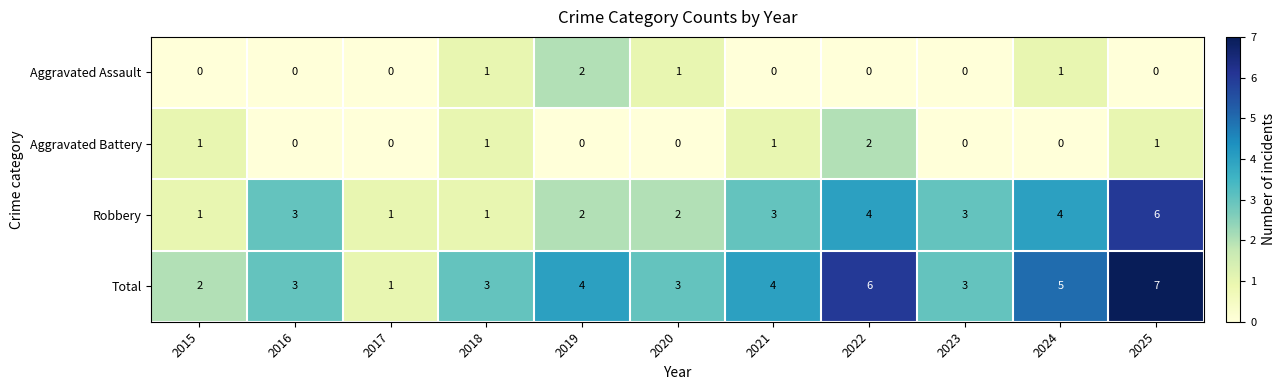

How many Aggravated Battery values are between 0 and 1?

10